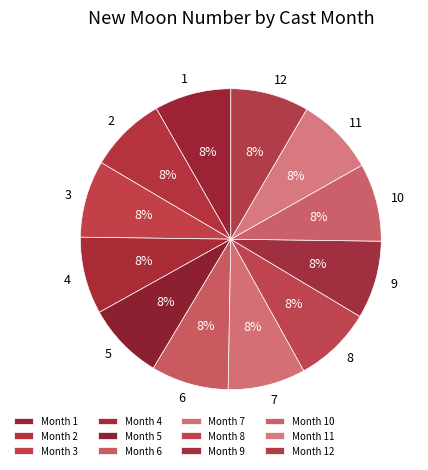

What percentage is the 7 slice, to the nearest percent?

8%